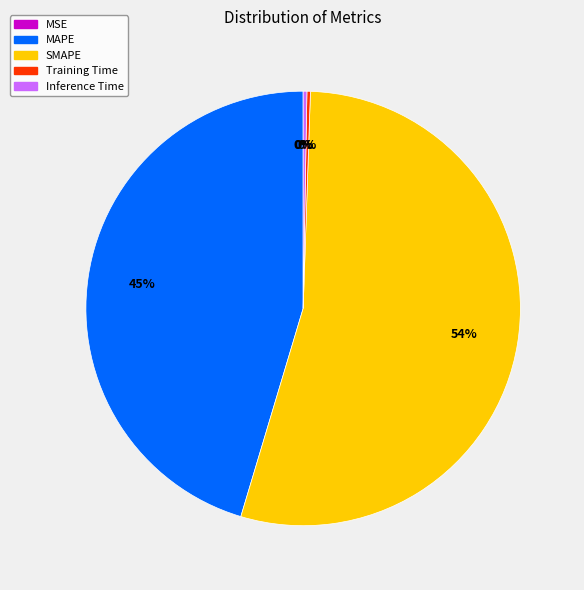

To the nearest percent, what is the average slice percentage?

20%